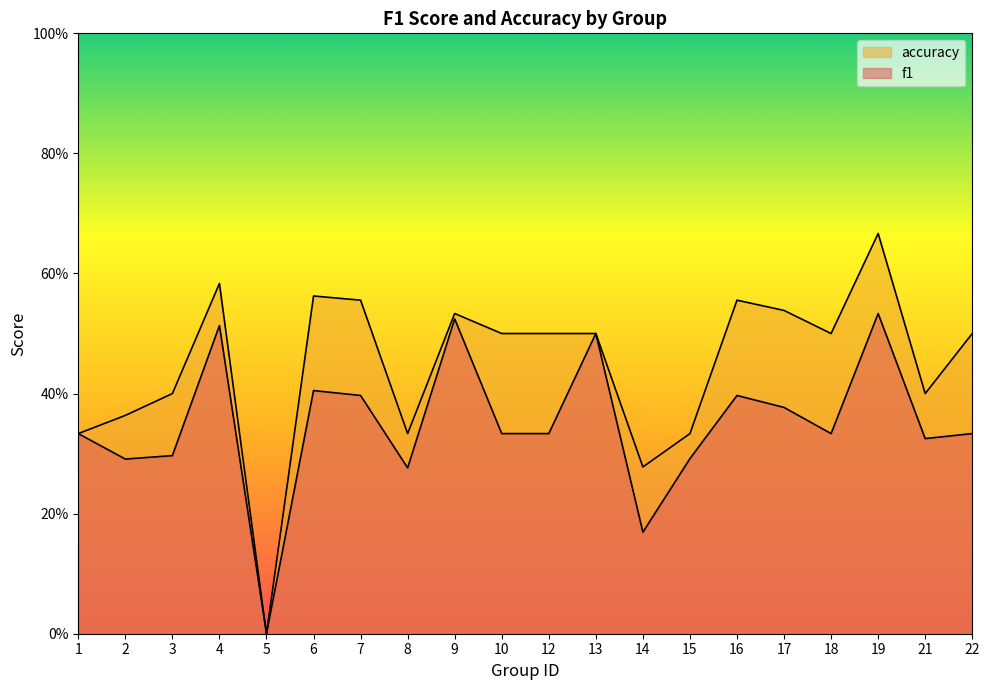

Where is accuracy nearest to the value 0?

5